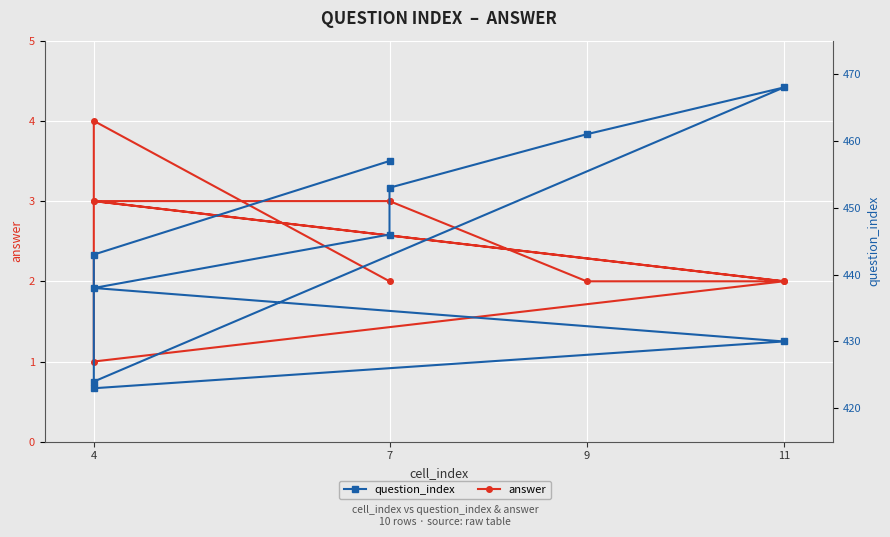

Between 7 and 4, which is larger?

7